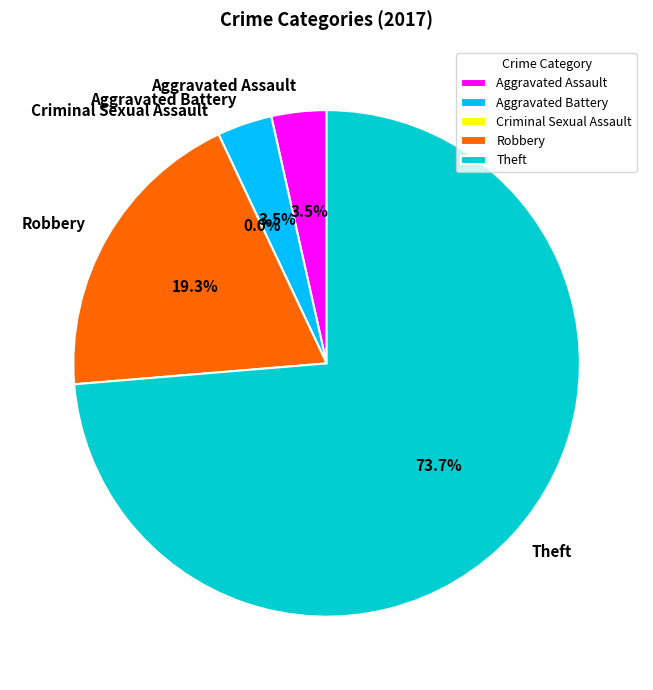

What percentage is NOT represented by Theft?

26.3%